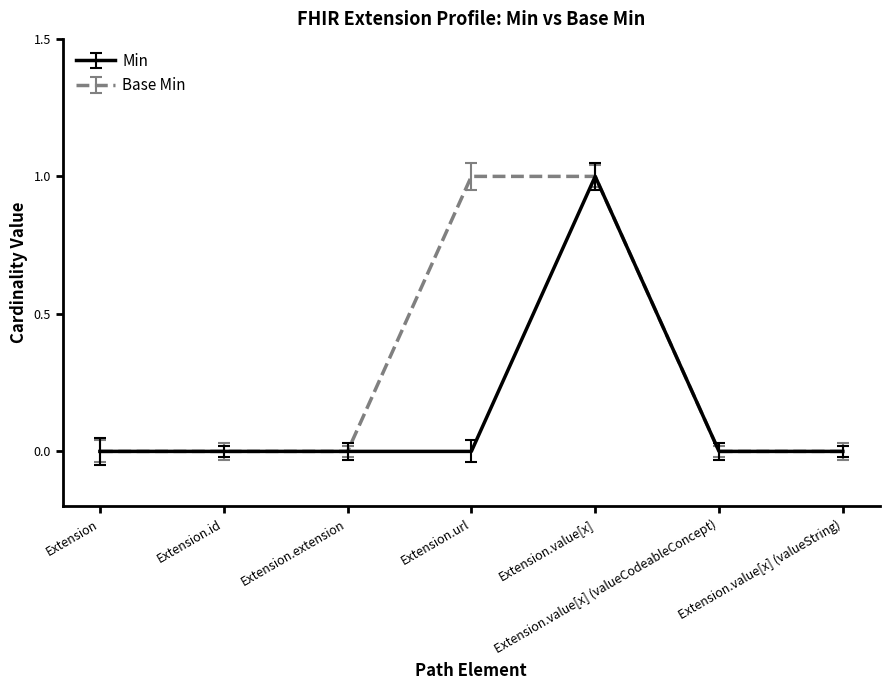

True or false: Base Min and Min cross at least once.

False